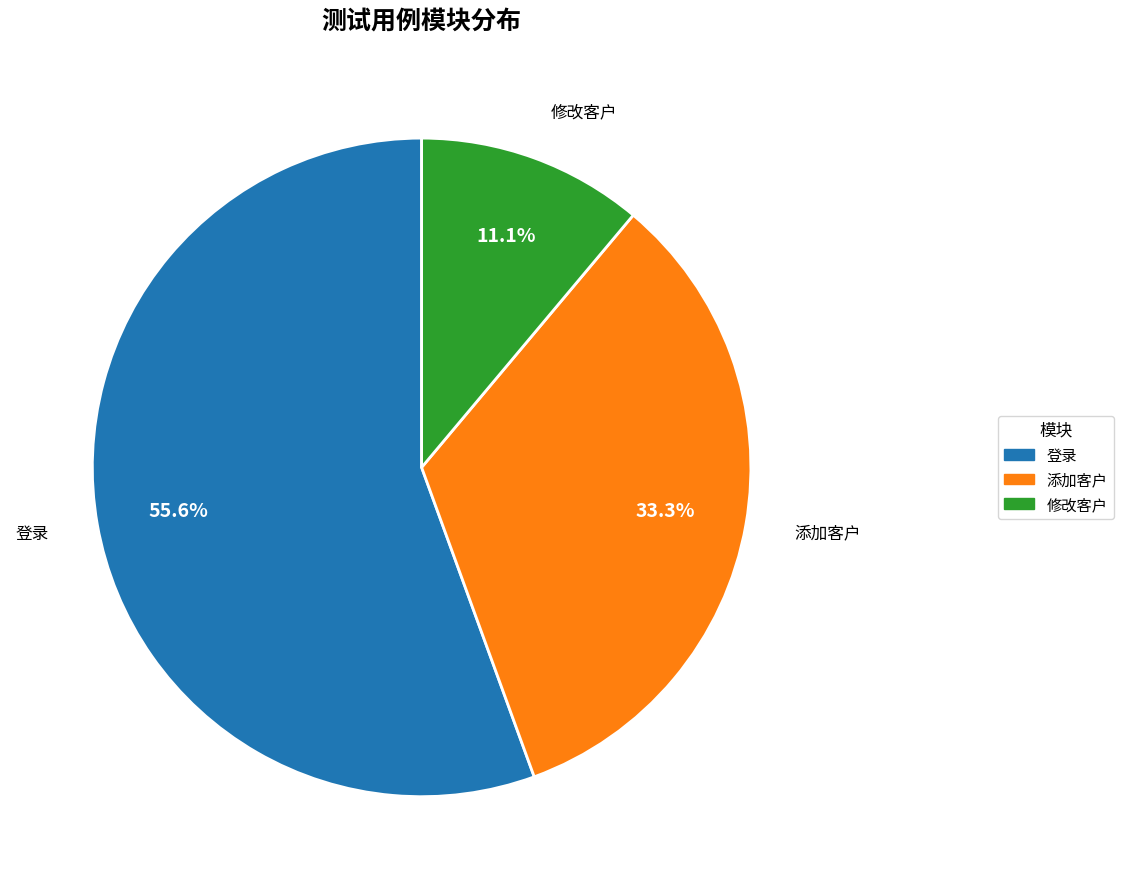

Is there any slice that represents more than half of the pie?

Yes